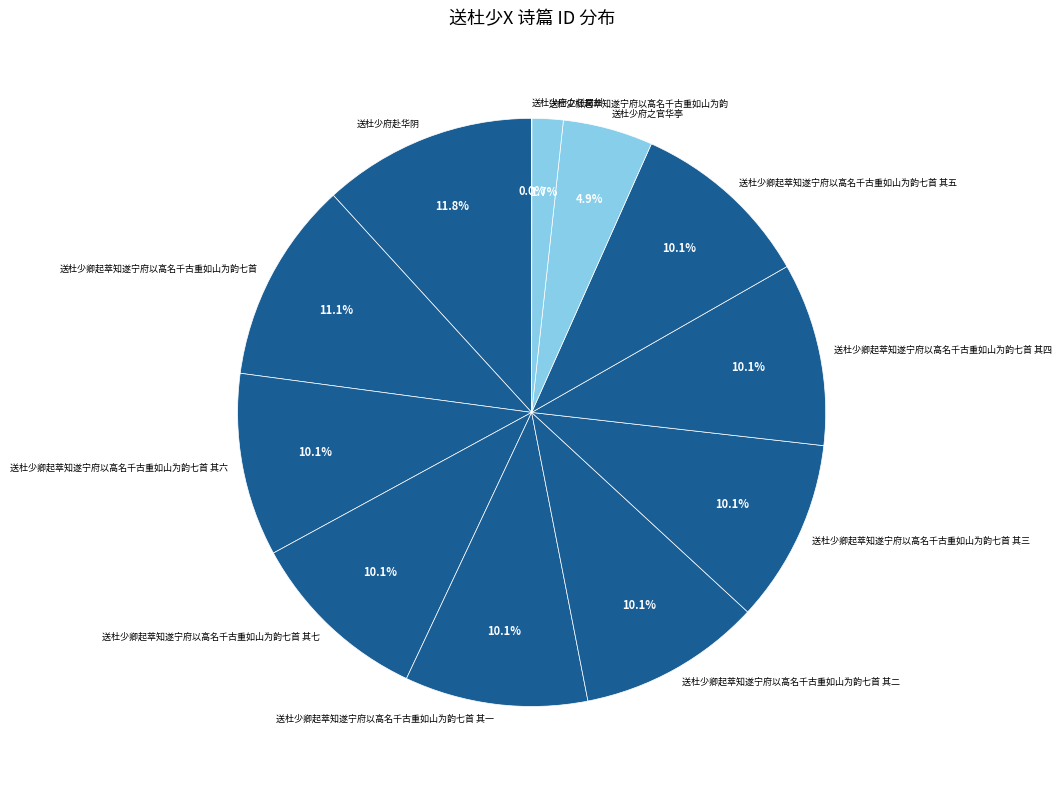

True or false: 送杜少卿起萃知遂宁府以高名千古重如山为韵七首 其七 accounts for 10% of the total.

True